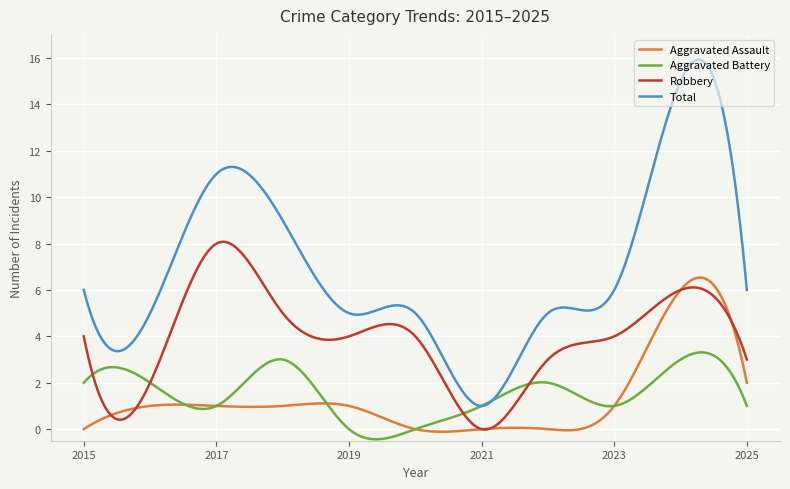

Which series has the widest spread of values?

Total